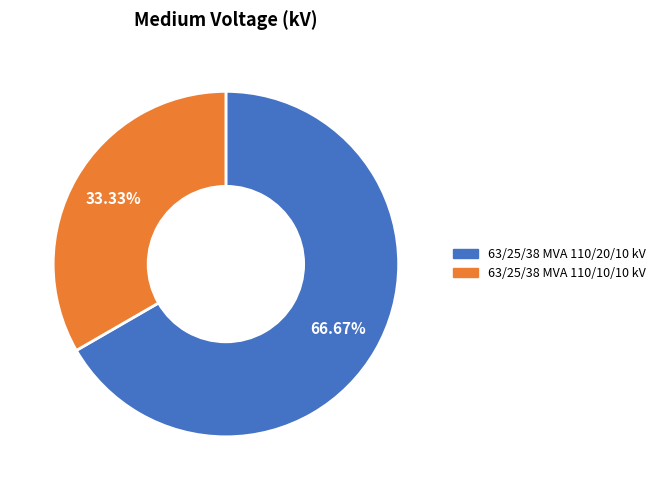

Which has a higher value, 63/25/38 MVA 110/10/10 kV or 63/25/38 MVA 110/20/10 kV?

63/25/38 MVA 110/20/10 kV